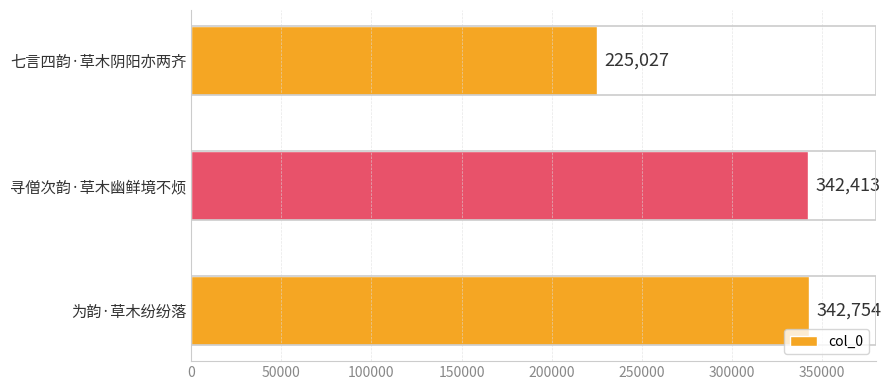

Rank the categories by value from highest to lowest.

为韵·草木纷纷落, 寻僧次韵·草木幽鲜境不烦, 七言四韵·草木阴阳亦两齐